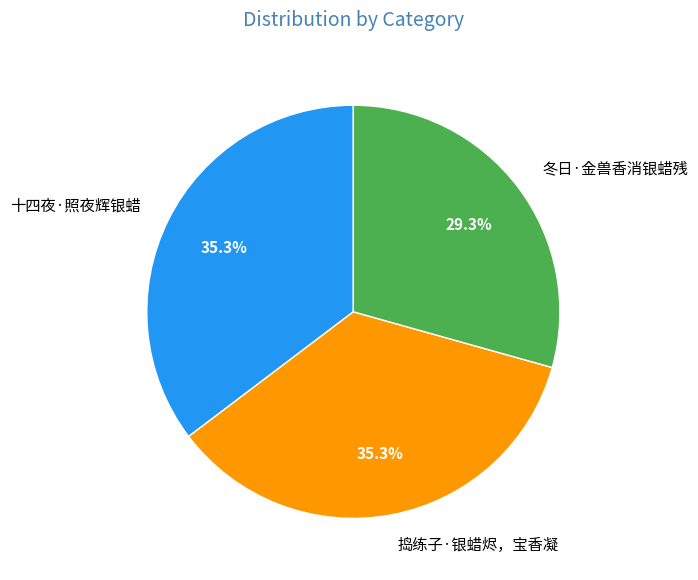

To the nearest percent, what is the difference between the largest and smallest slice percentages?

6%